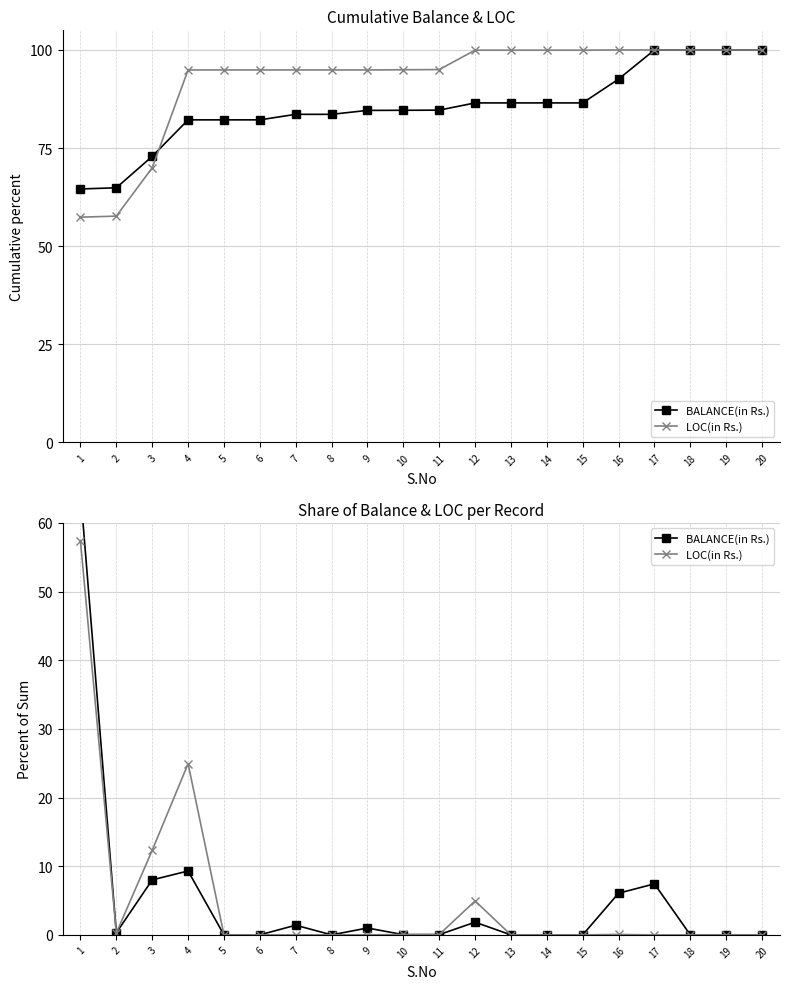

What are all the series names shown in the legend?

BALANCE(in Rs.), LOC(in Rs.)